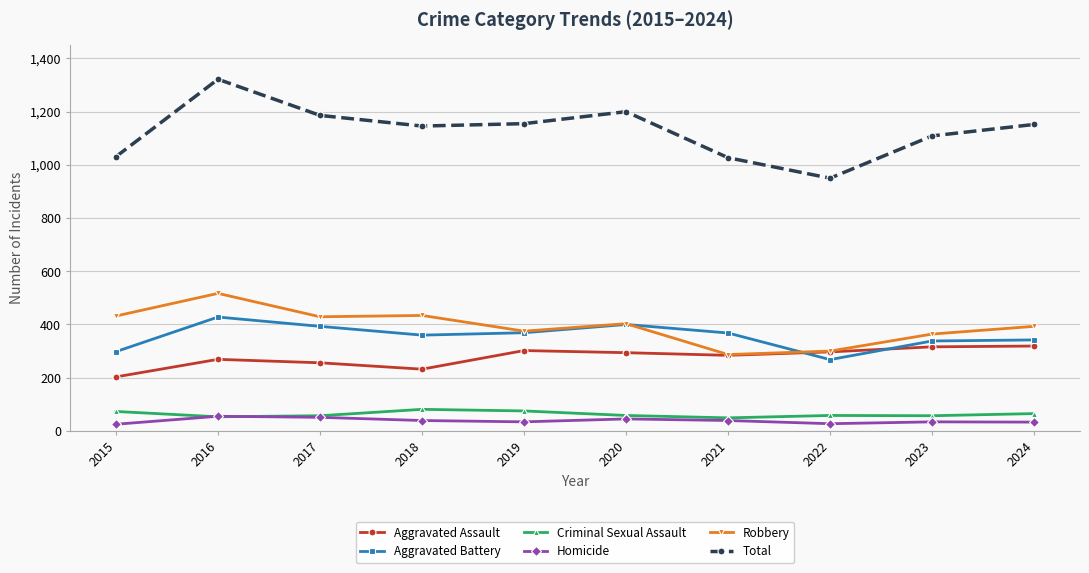

True or false: Total and Robbery intersect in this chart.

False